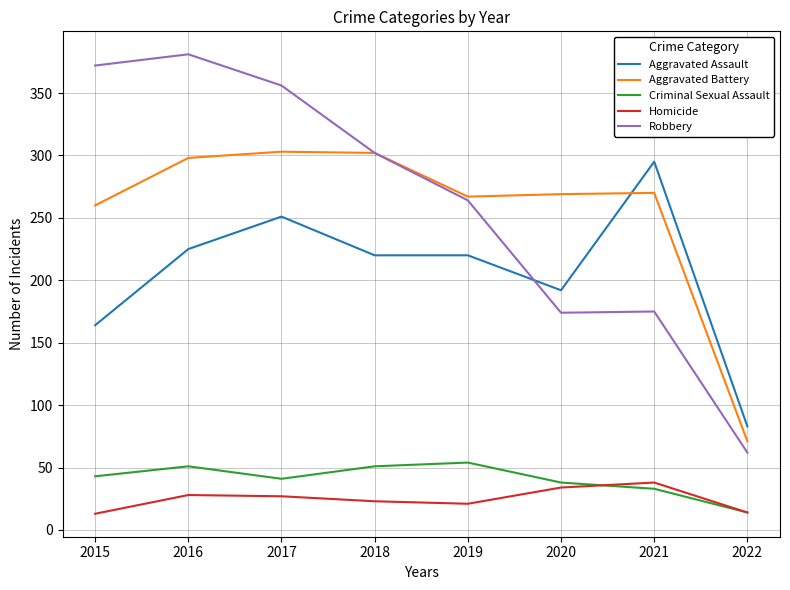

What value does the Aggravated Battery series have at 2020?

269